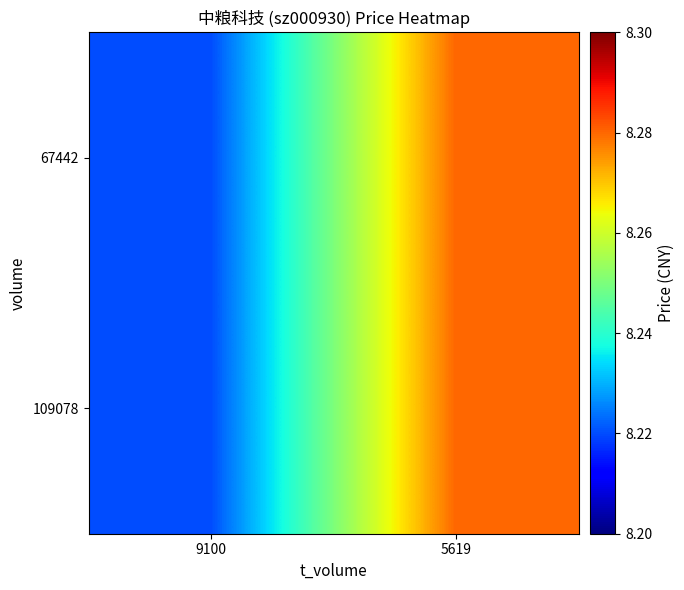

At which category does the chart reach its peak across all series?

5619